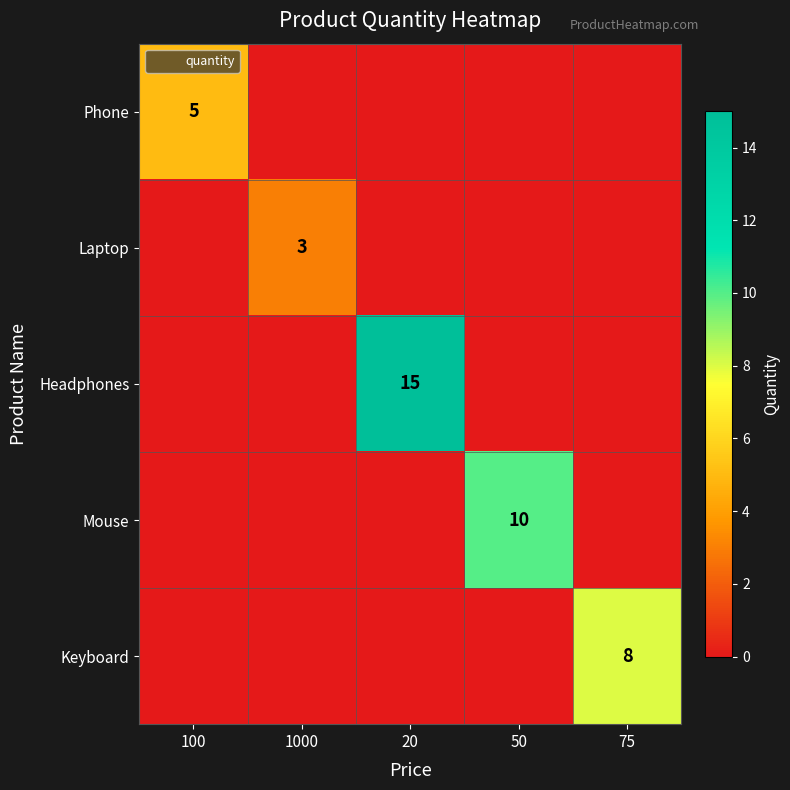

Where is Phone nearest to the value 2?

1000